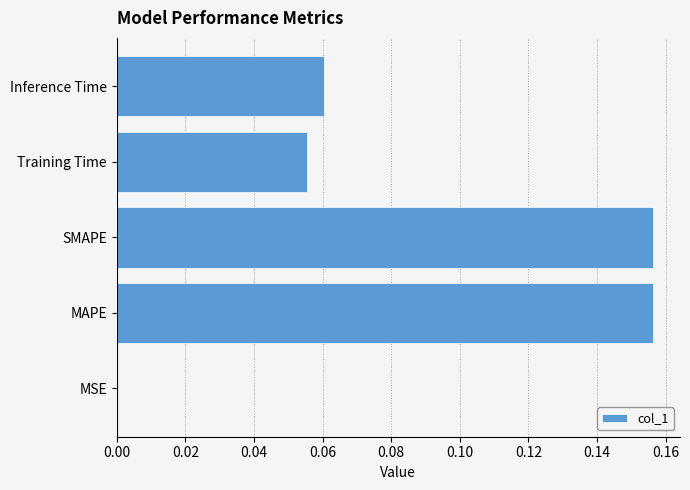

Is it true that the value at MSE is 0.0?

True